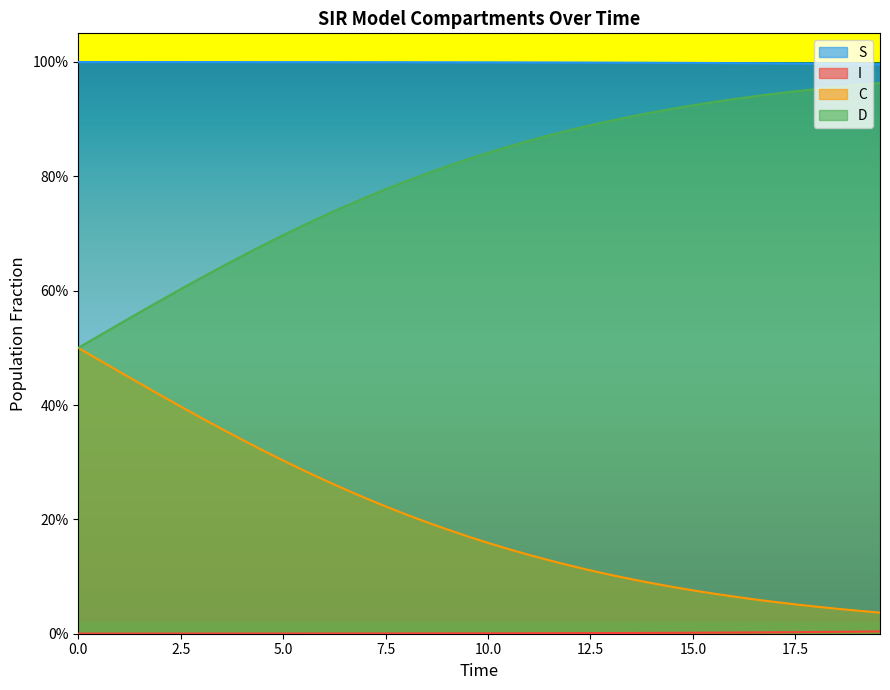

What is the difference between the highest and lowest values at 18.561872909698998?

1.0